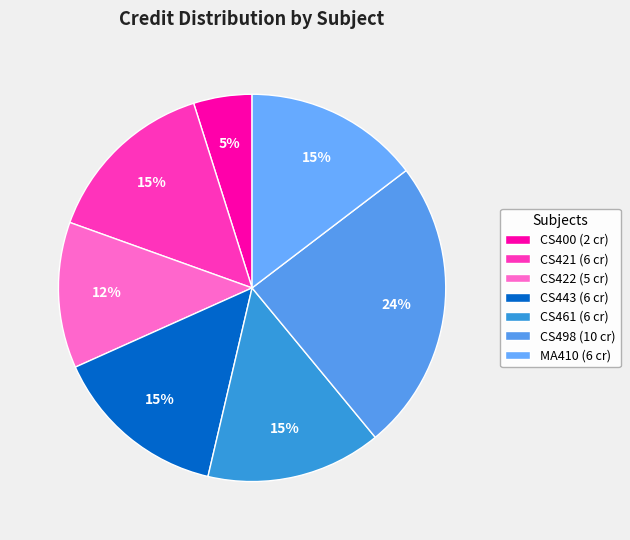

To the nearest percent, what percentage of the pie is CS421?

15%